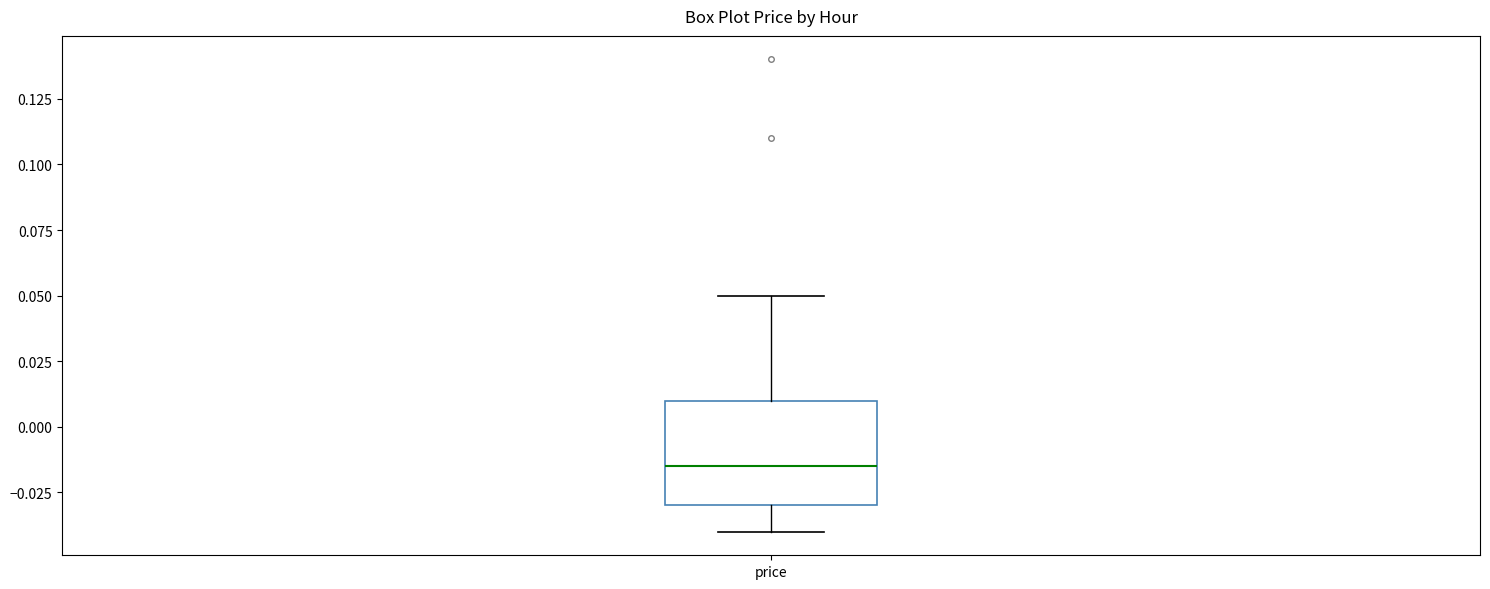

Read this box plot against the y-axis: the position of the median line, the range covered by the box, and the ends of both whiskers. The values are not printed on the chart, so give them approximately, as read against the axis.

median -0.015, box -0.030 to 0.010, whiskers -0.040 to 0.050